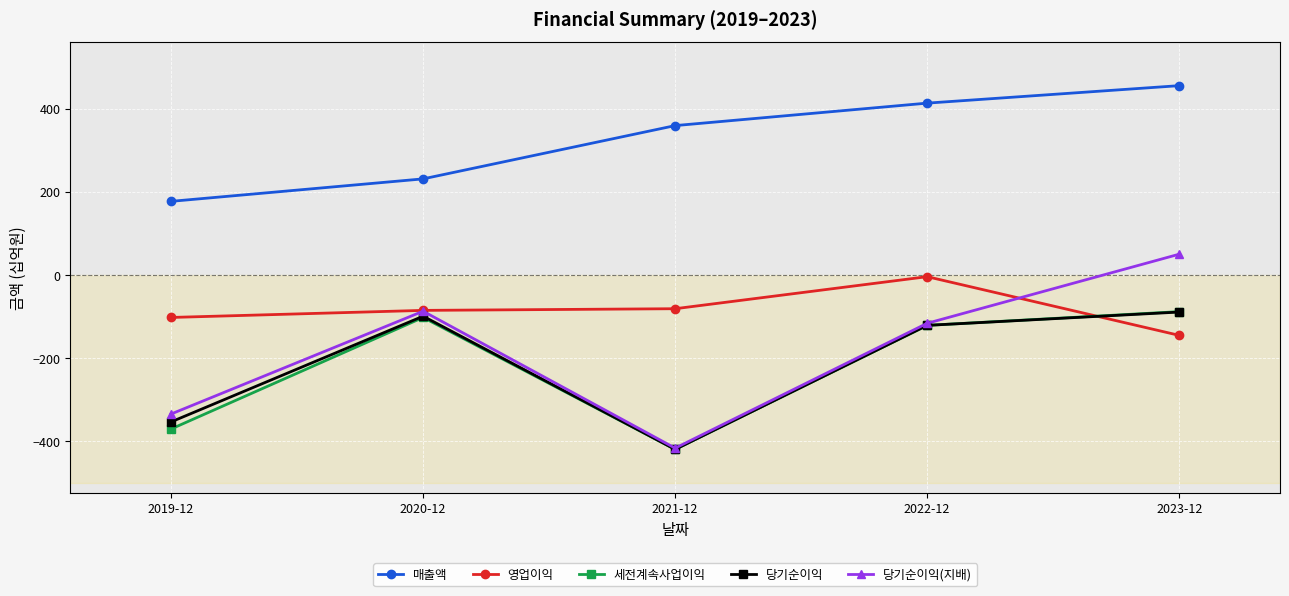

At which category is the sum across all series the highest?

2023-12